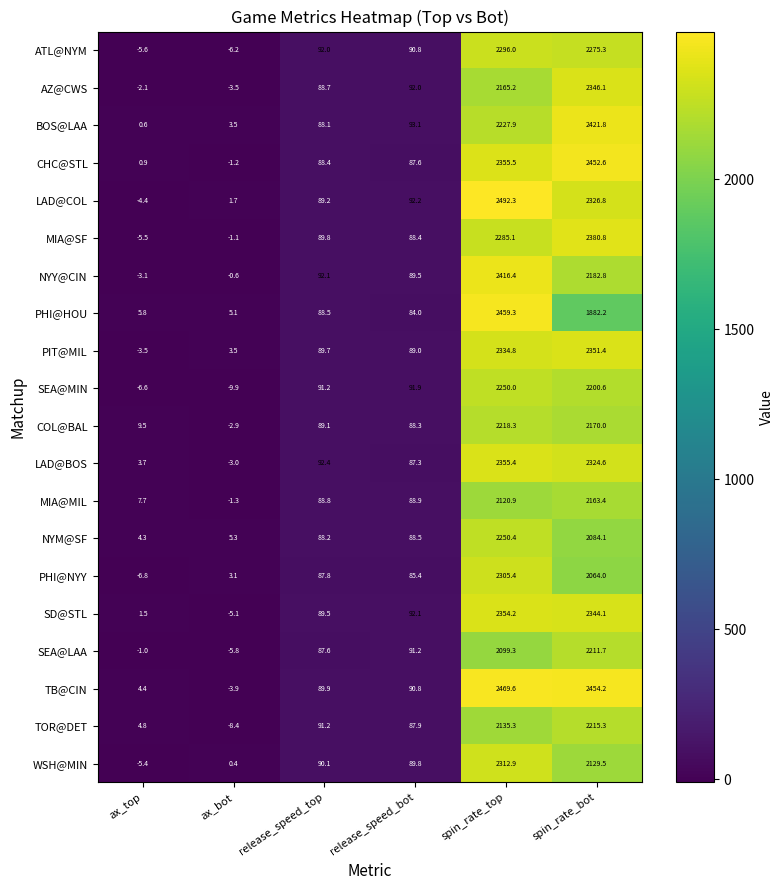

What is the total value across all series at ax_top?

-0.8